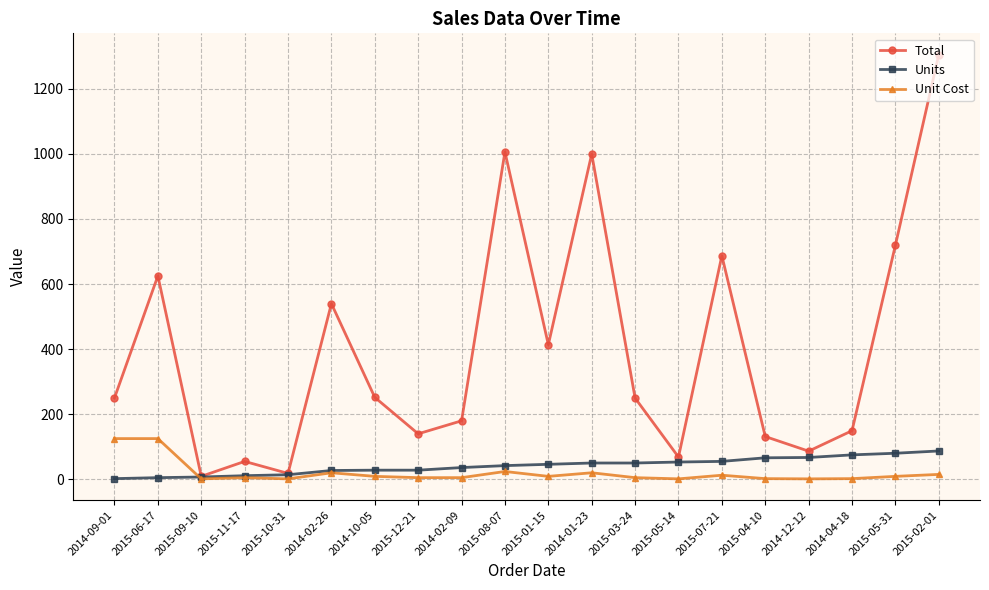

What is the label of the 18th point from the left?

2014-04-18